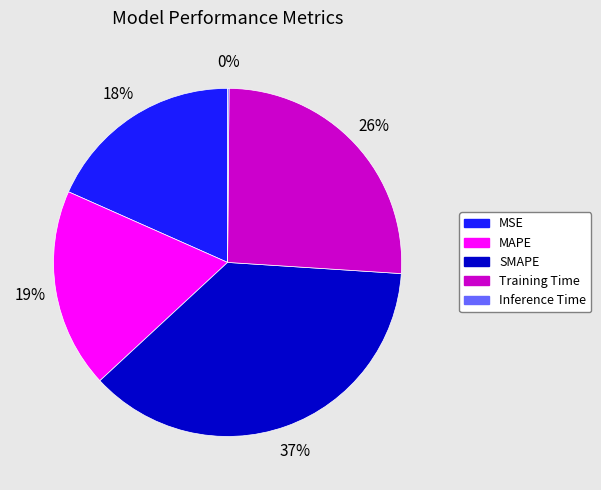

To the nearest percent, what is the combined percentage of MSE and SMAPE?

55%